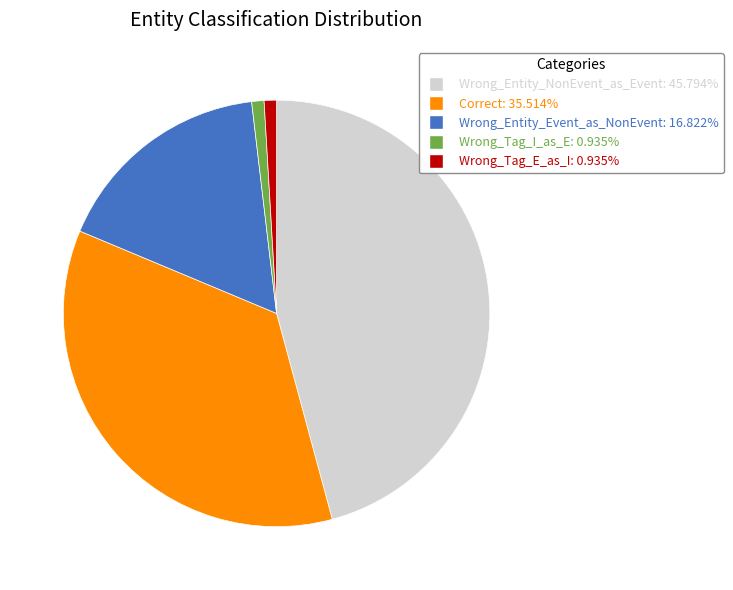

The Wrong_Tag_I_as_E slice represents 11% of the pie. True or false?

False